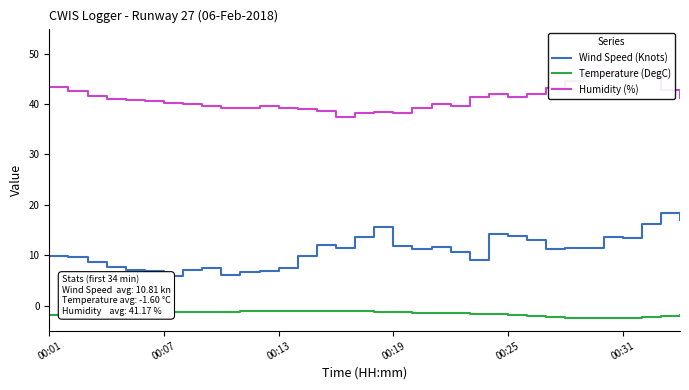

True or false: Temperature (DegC) has more than 0 points higher than both neighbors.

False